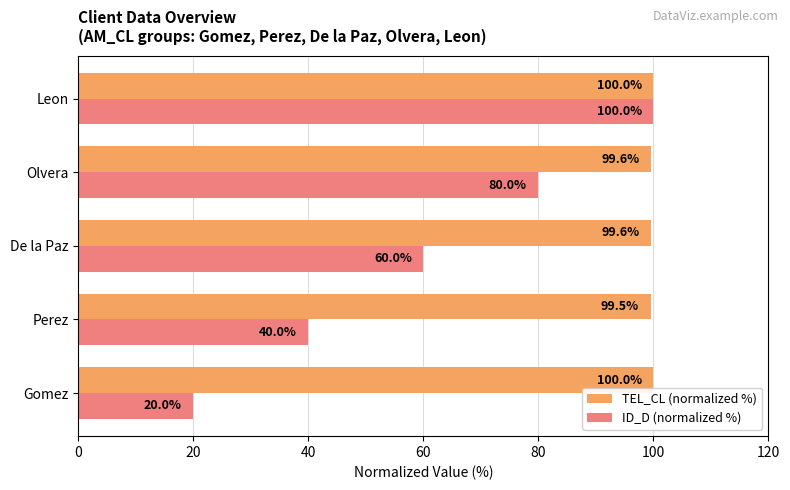

Is it true that ID_D (normalized %) equals 31.7 at Gomez?

False